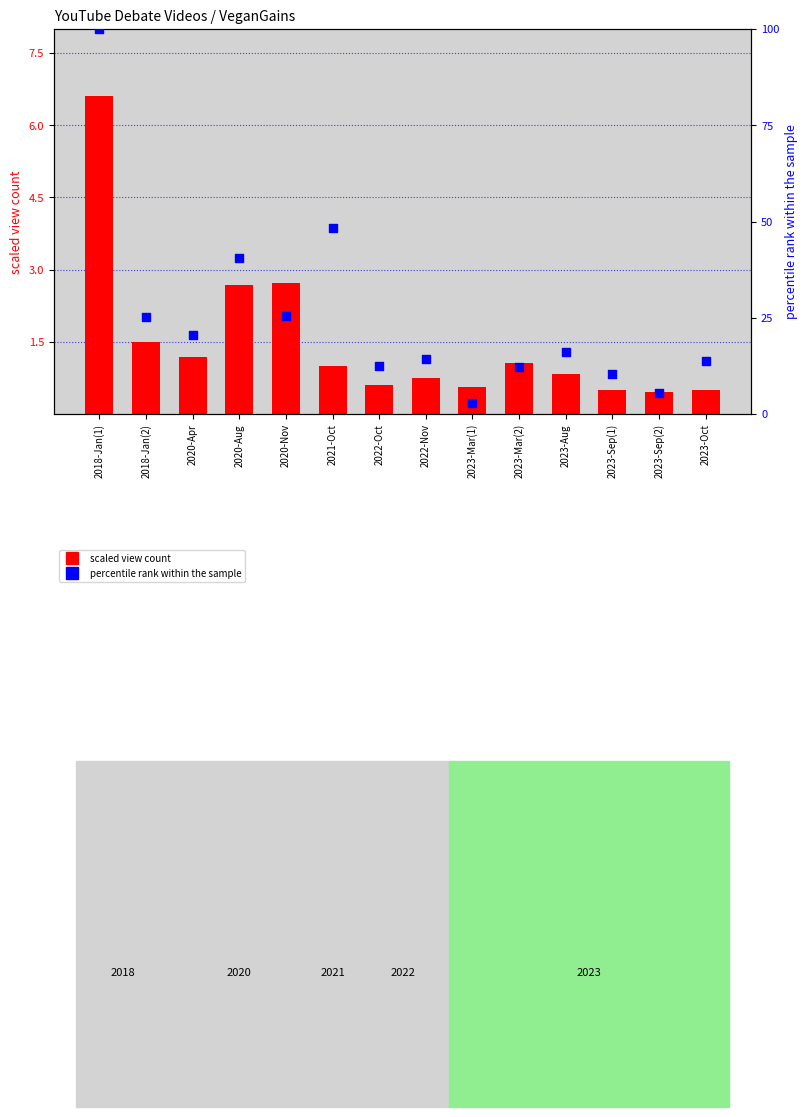

Which series has the largest total across all categories?

percentile rank (comments)